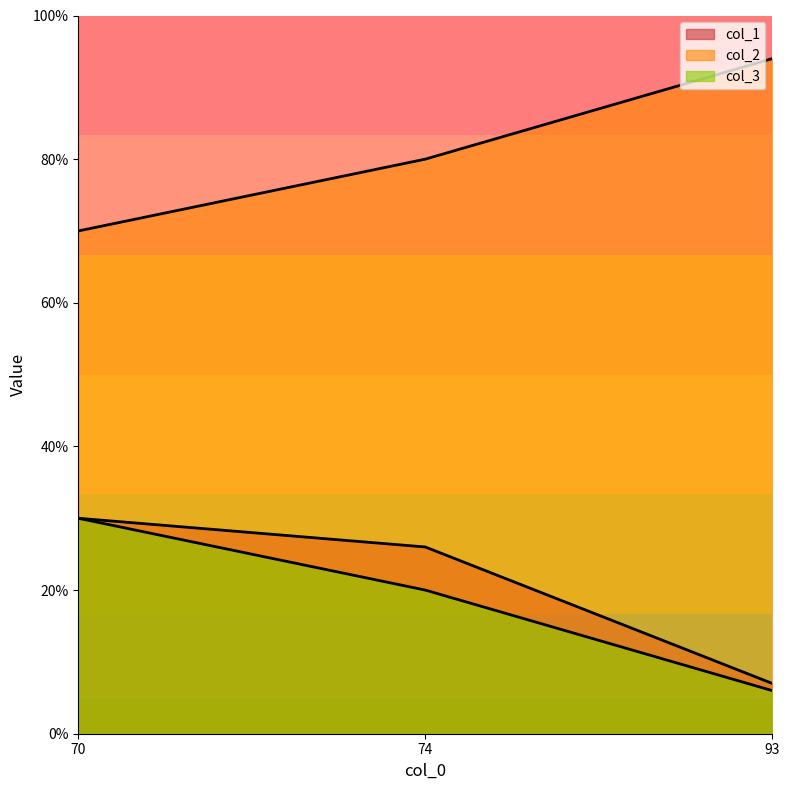

Between 93 and 70, which is larger?

70